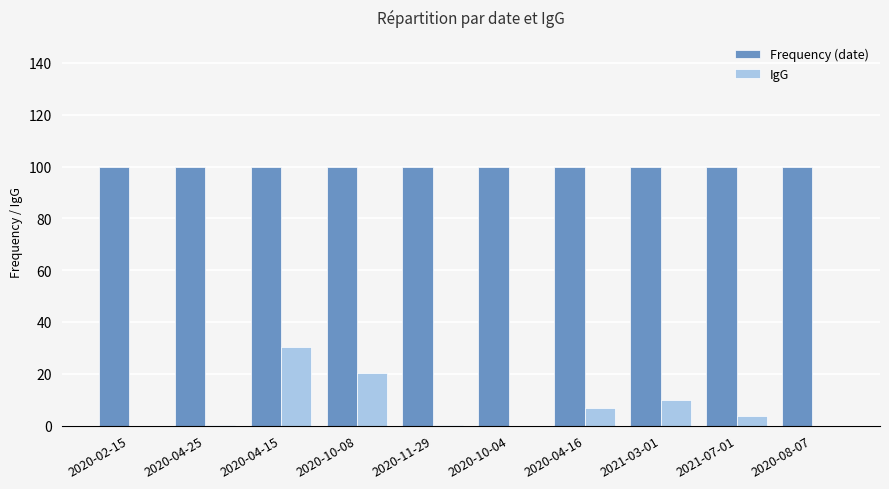

The value of Frequency (date) at 2020-10-04 is 24.0. True or false?

False